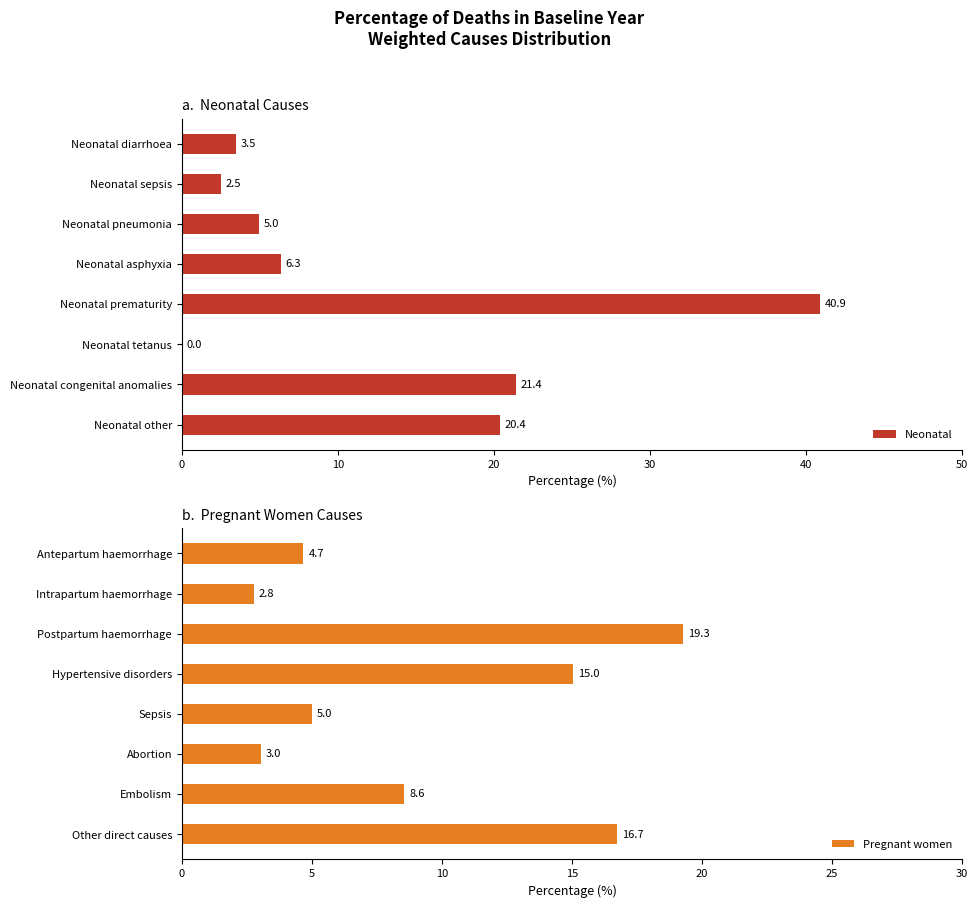

The value of Neonatal at Neonatal other is 20.4. True or false?

True